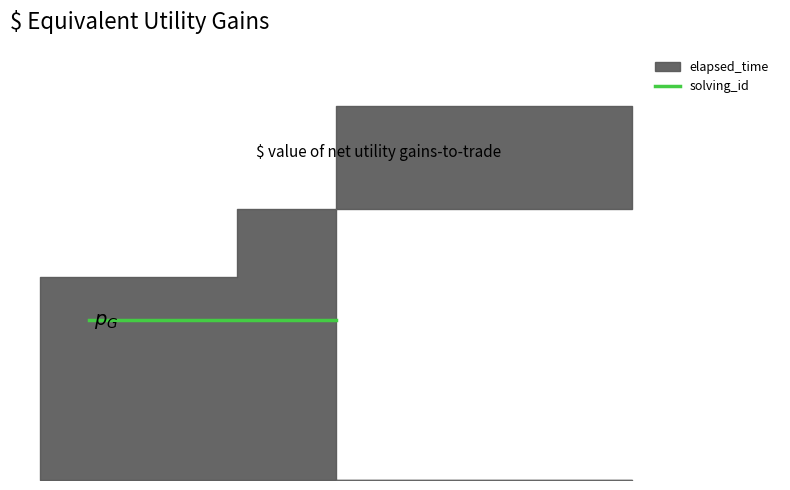

What is the smallest value displayed?

1